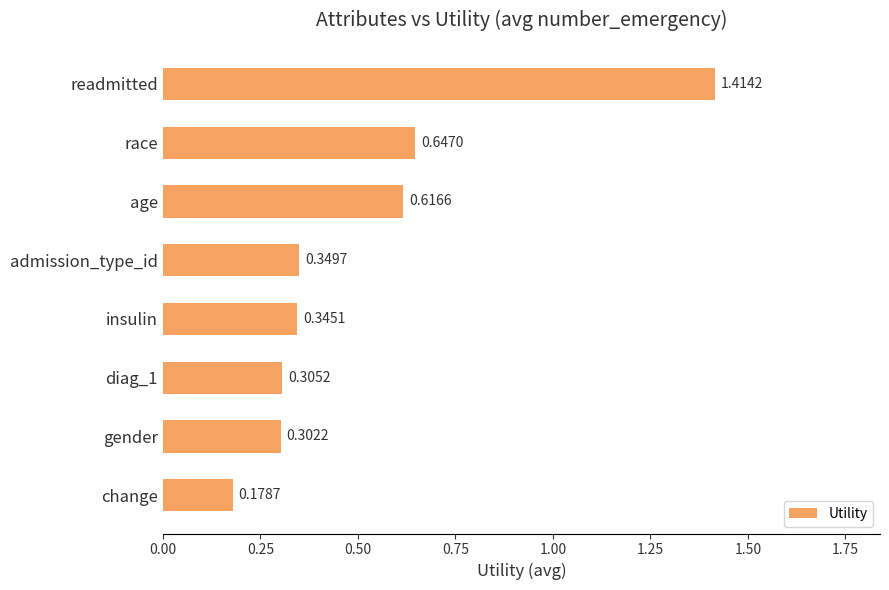

At which label is the value closest to 0?

change